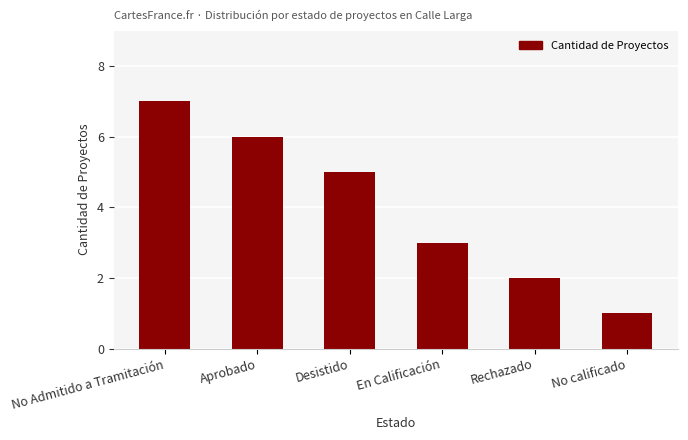

Reading right to left, what are all the values shown in this chart?

1	2	3	5	6	7